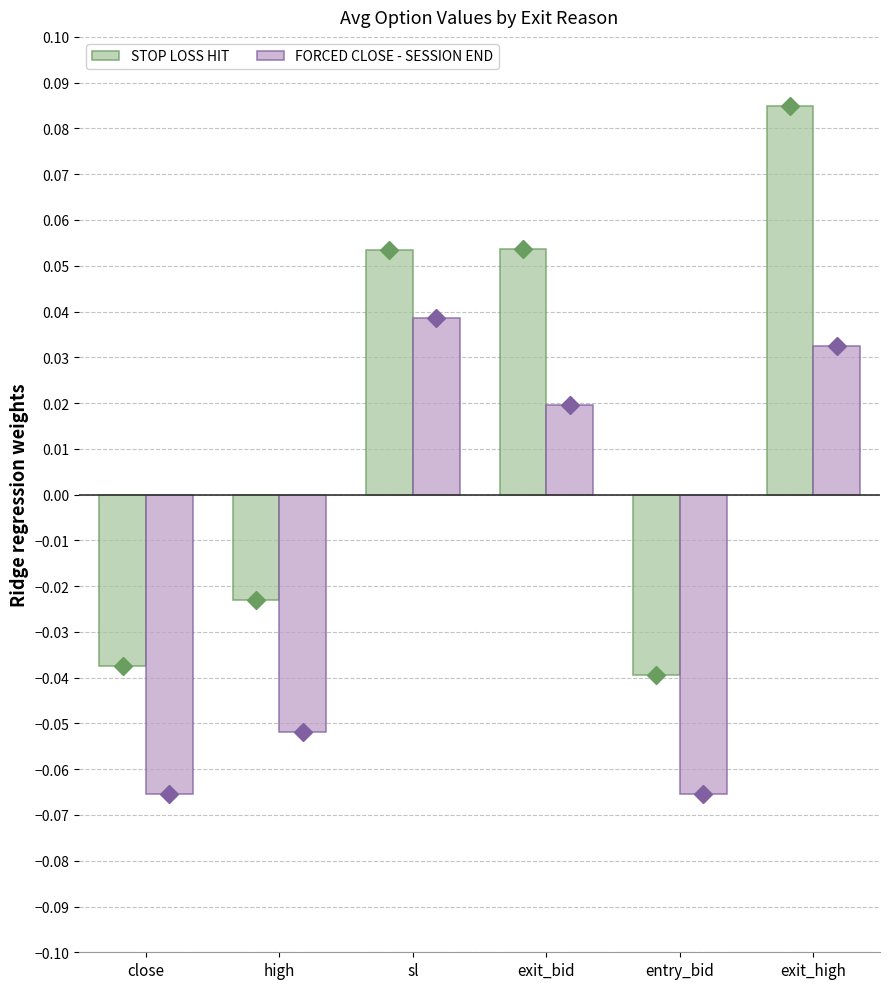

Which label corresponds to the largest value in the chart?

exit_high